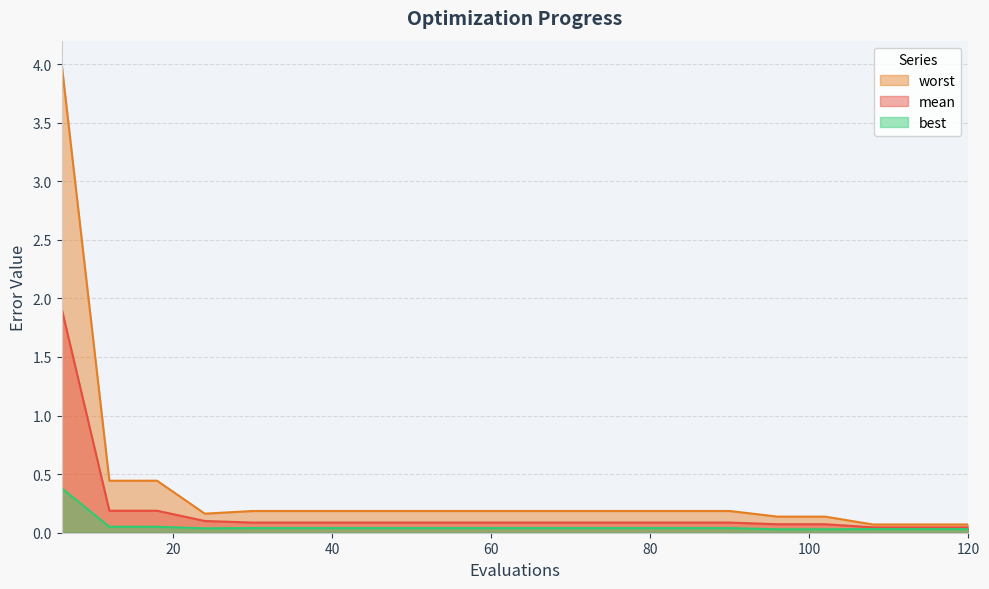

Rank the series by their average value, from lowest to highest.

best, mean, worst